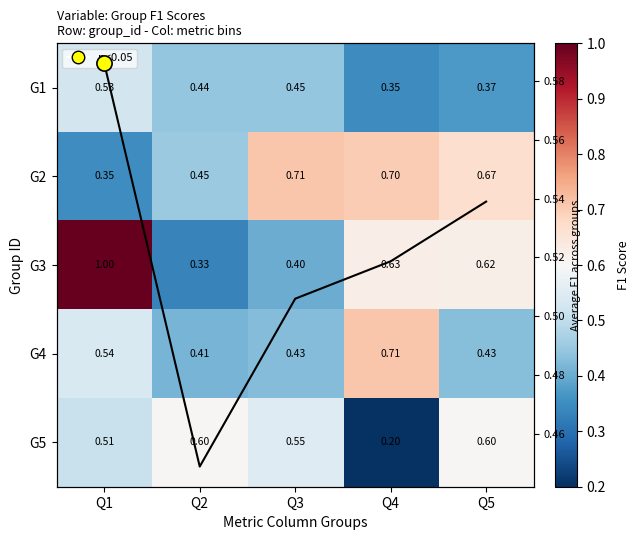

Rank the series by their maximum value, from lowest to highest.

G1, G5, G2, G4, G3